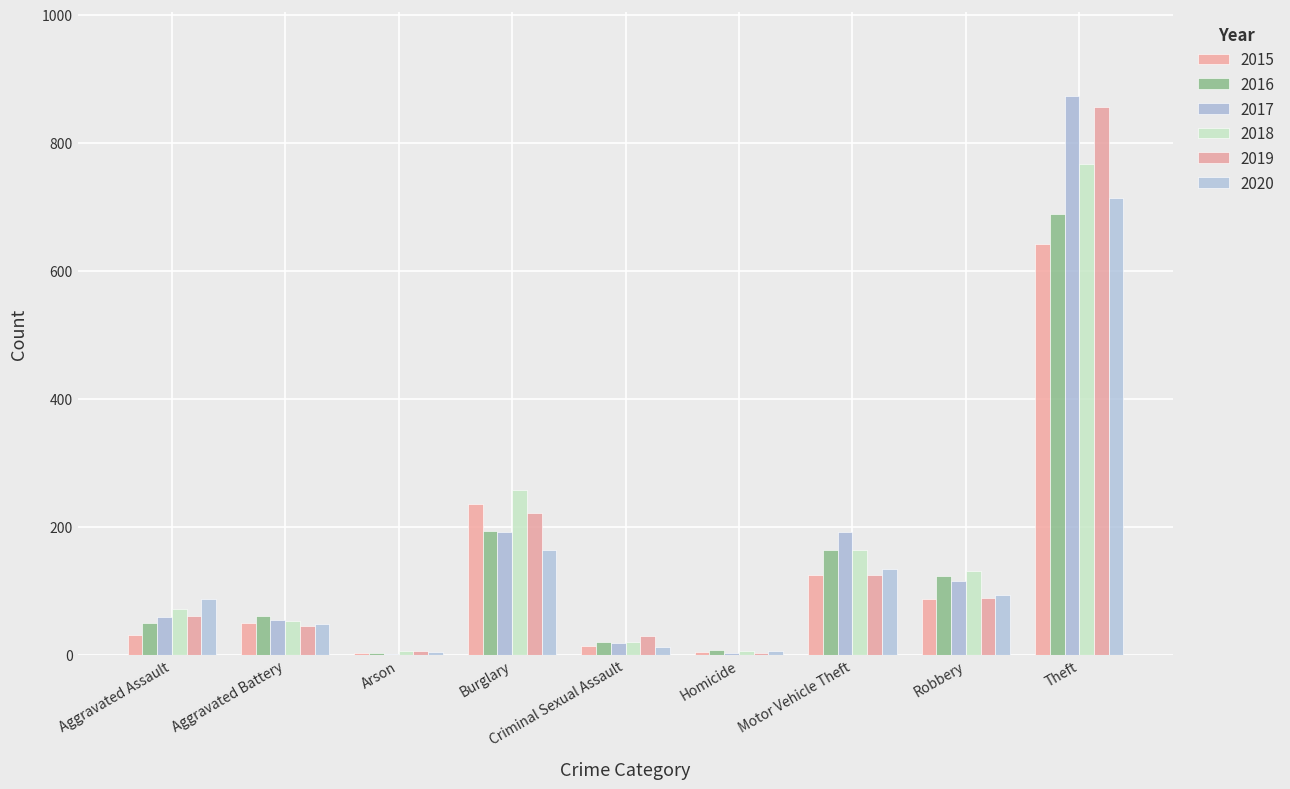

Does the chart contain stacked bars?

No